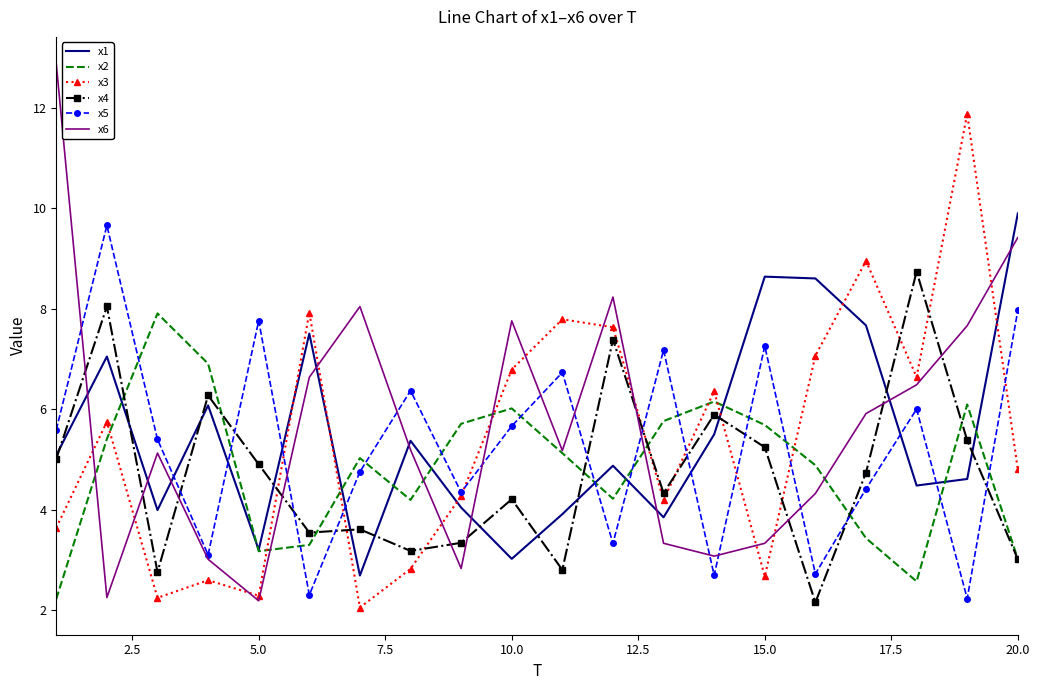

How many values in the x1 series are below 5?

10